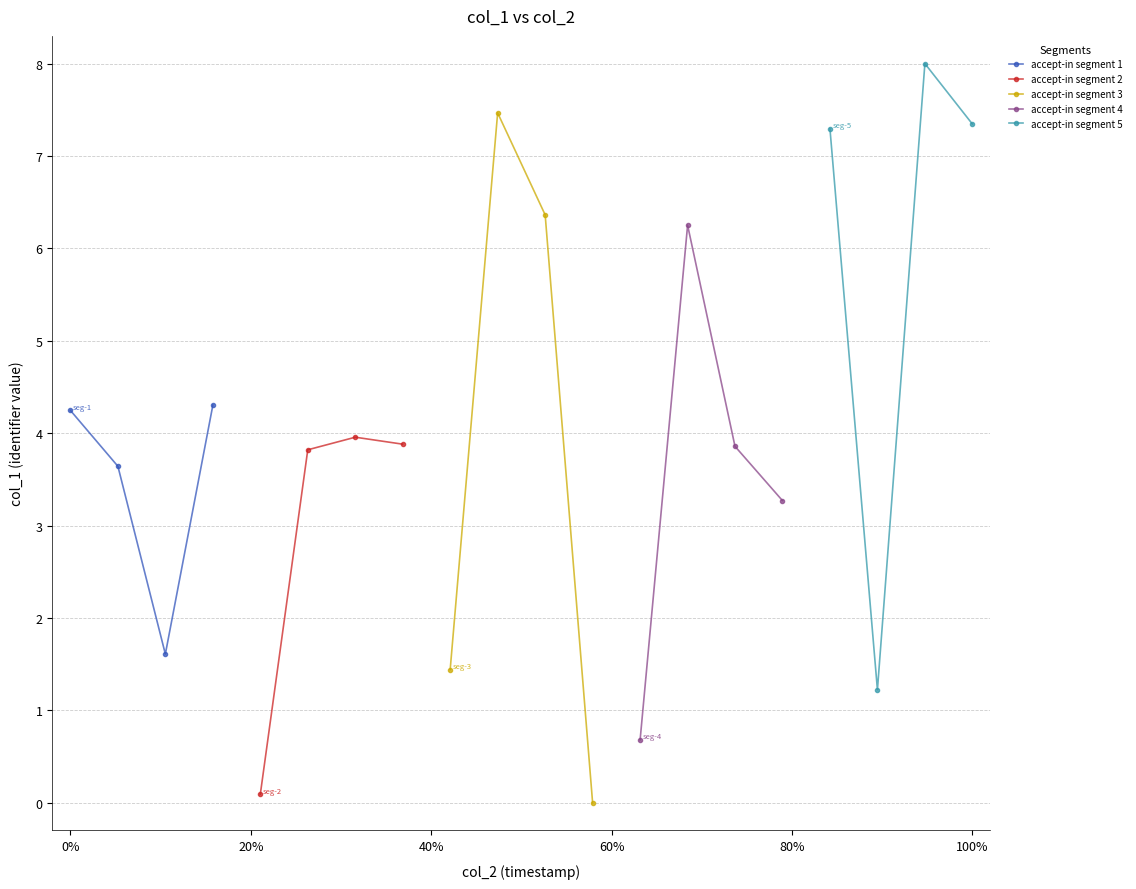

True or false: accept-in segment 2 has more than 2 points higher than both neighbors.

False